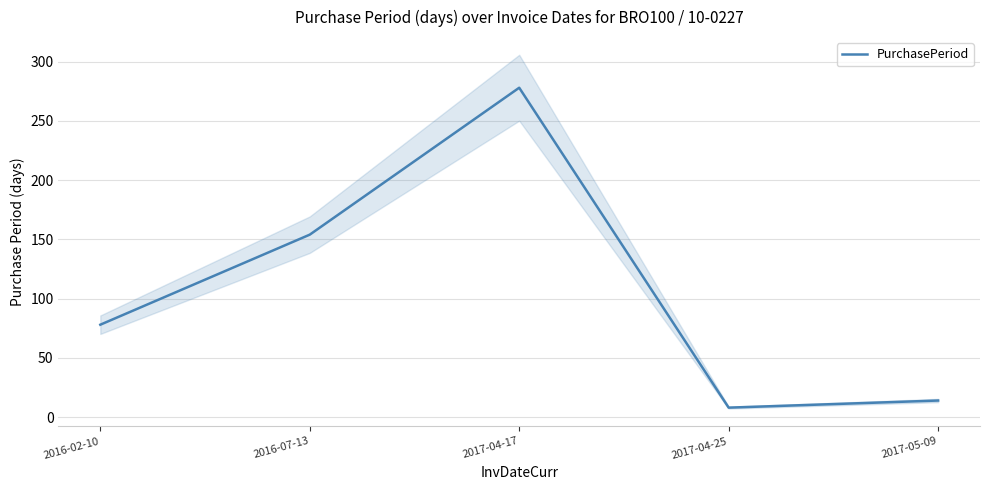

Approximately how many times larger is the value at 2017-04-25 compared to 2017-05-09?

0.6